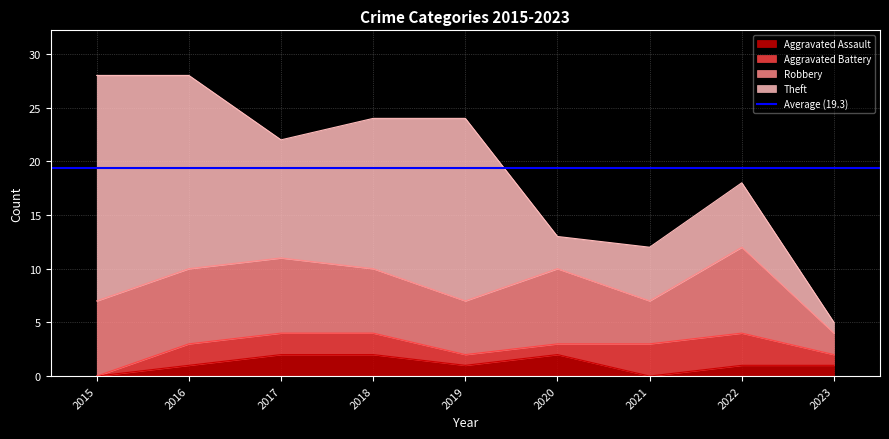

Read the Aggravated Assault value at 2017.

2